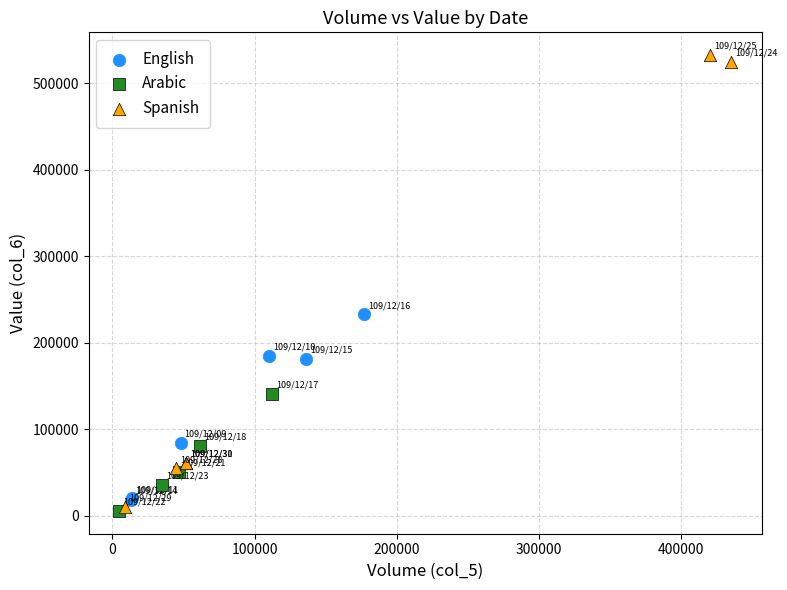

Which series has the largest Y range (max minus min)?

Spanish